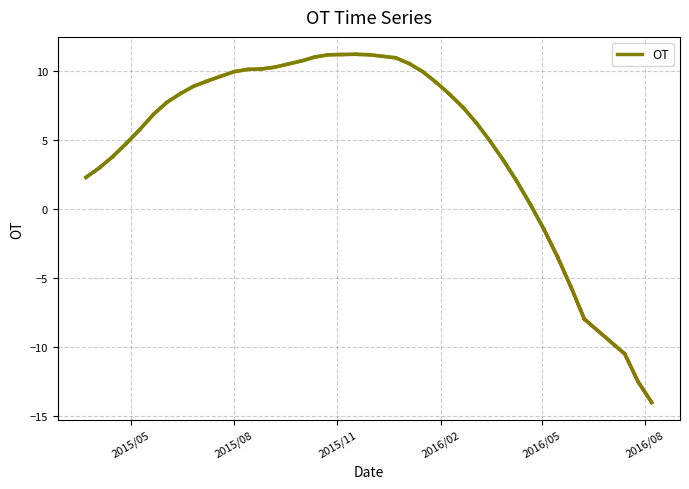

Count the number of categories in the chart.

40